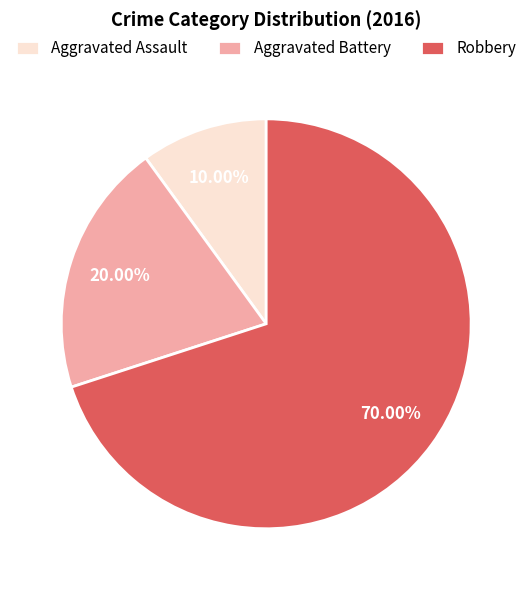

To the nearest percent, what is the difference between the Aggravated Battery and Robbery slice percentages?

50%